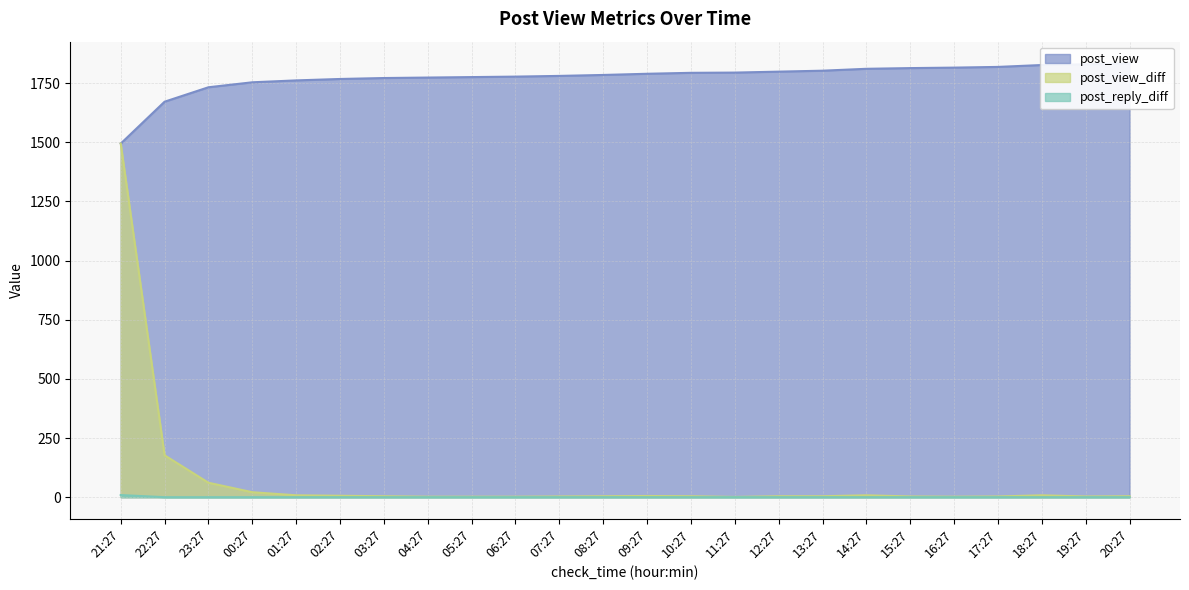

Does the chart have visible grid lines?

Yes